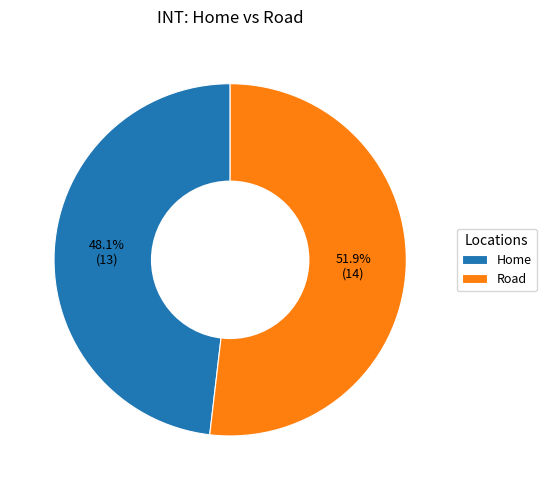

True or false: Road accounts for 37% of the total.

False